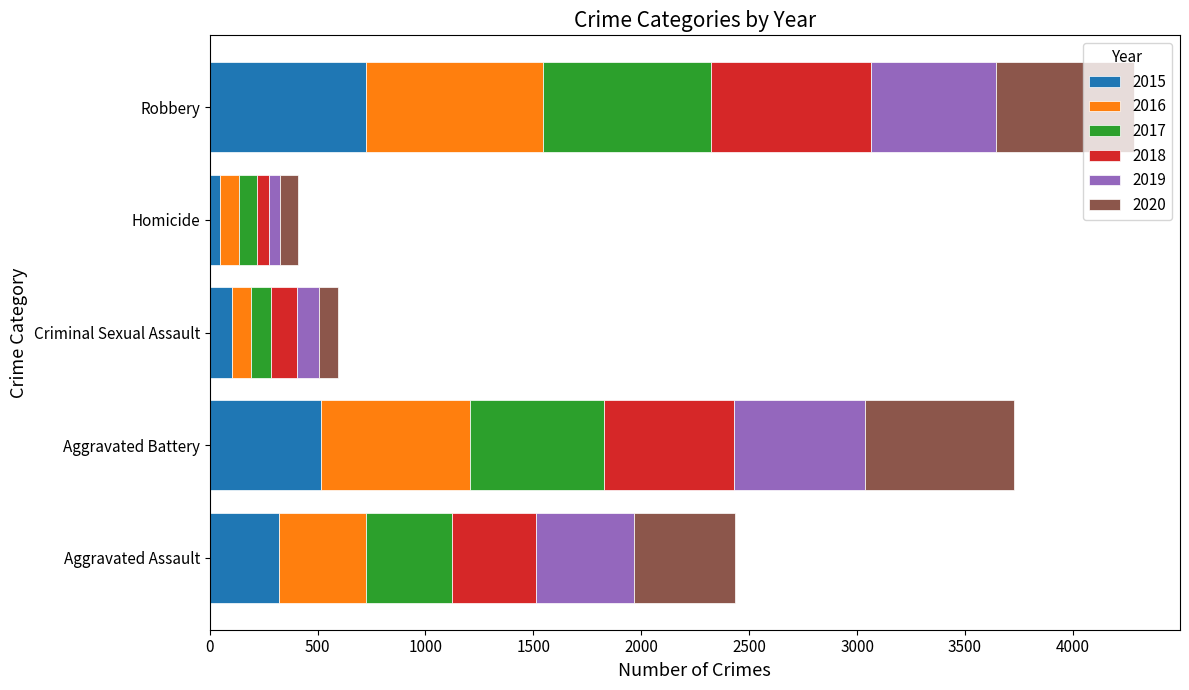

What is the total value across all series at Aggravated Assault?

2433